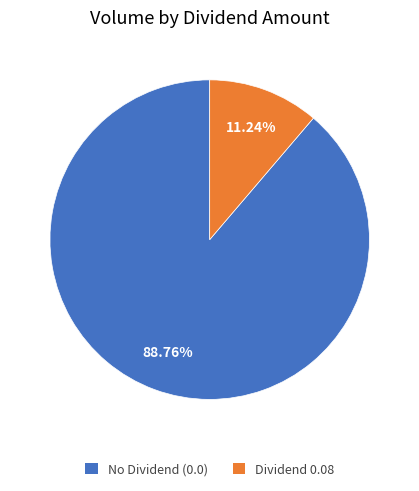

Does any single category account for the majority?

Yes